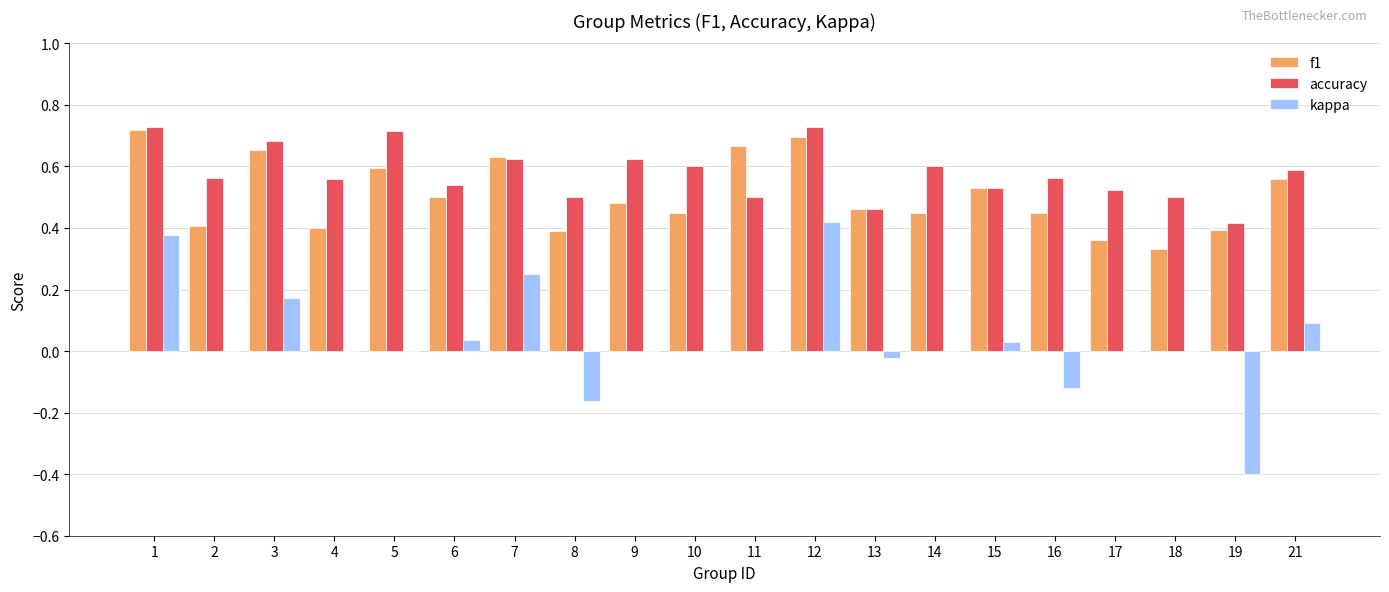

The value of accuracy at 9 is 0.6. True or false?

True